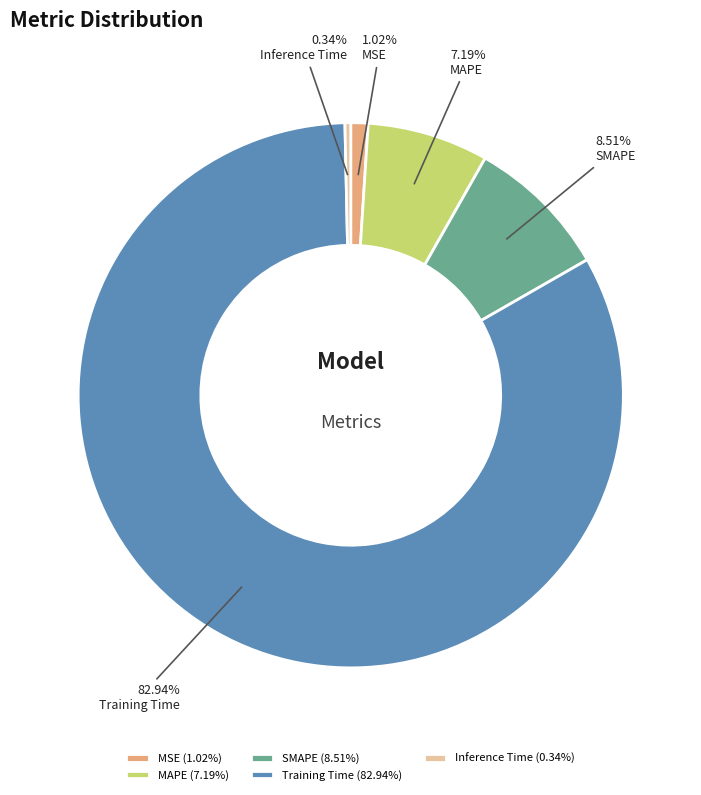

What percentage is the Training Time slice, to the nearest percent?

83%